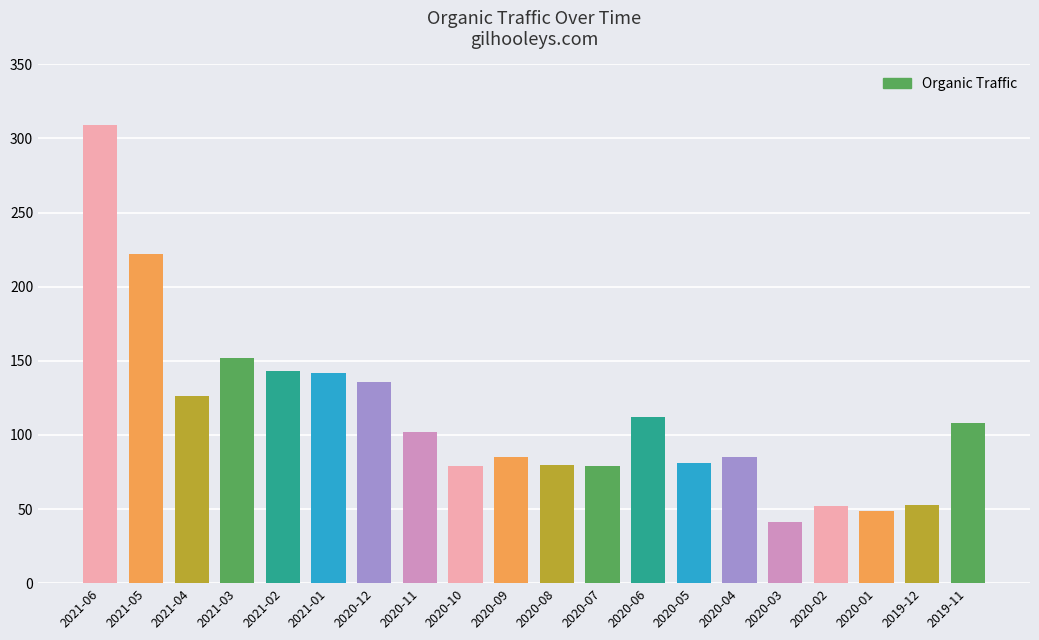

What is the average value?

112